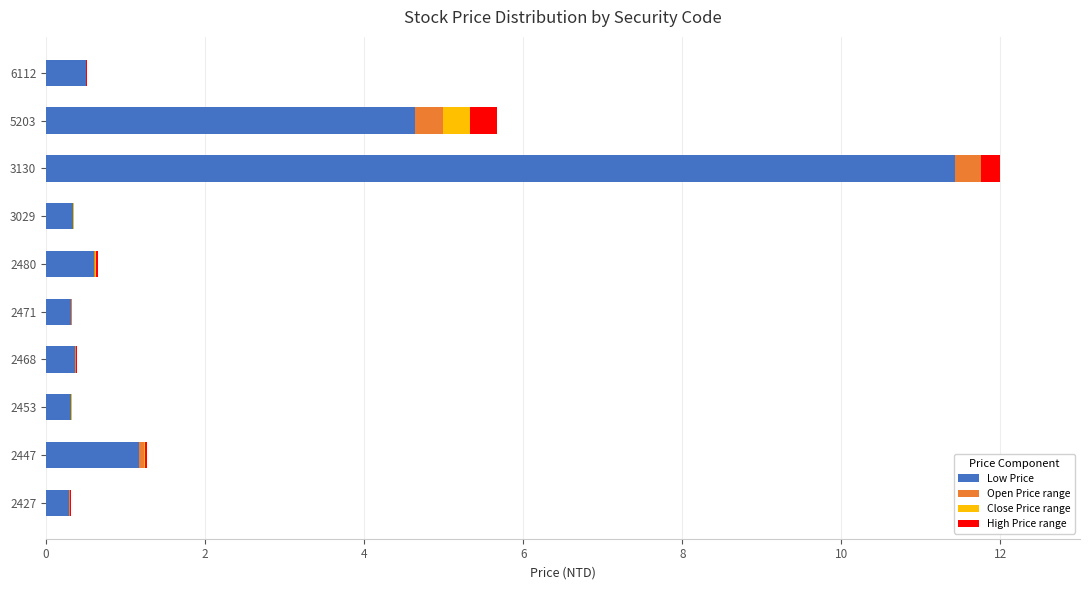

The value of Low Price at 3029 is 0.3. True or false?

True